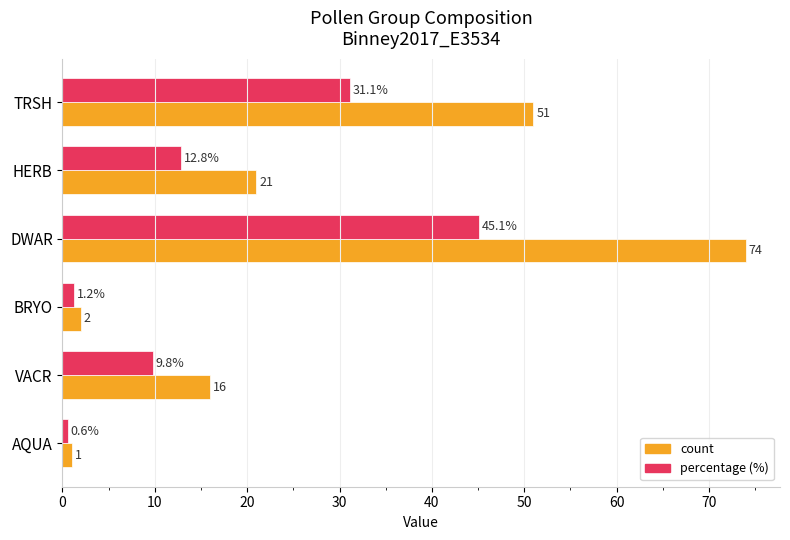

What is the maximum value shown in the chart?

74.0